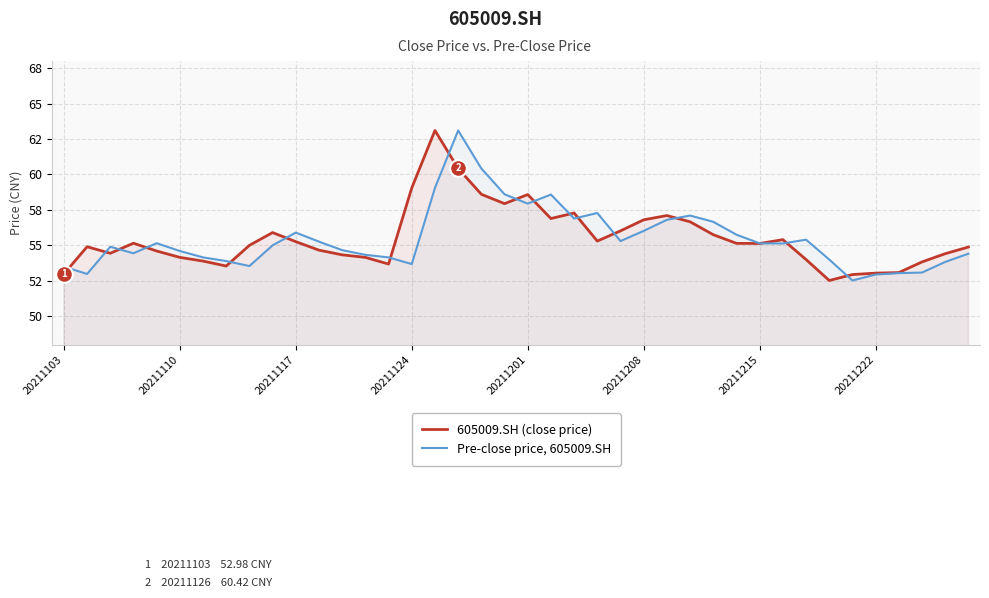

True or false: 605009.SH (close price) and Pre-close price, 605009.SH intersect in this chart.

True